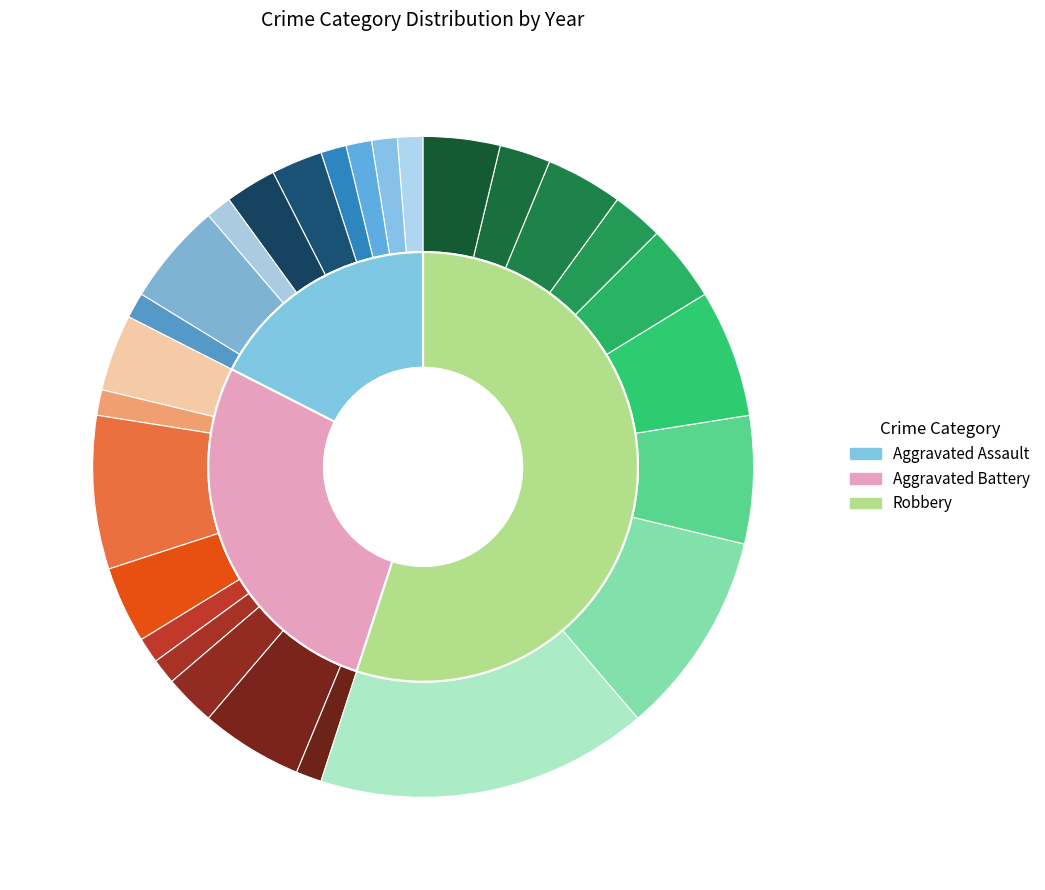

What is the smallest slice in the pie chart?

2015